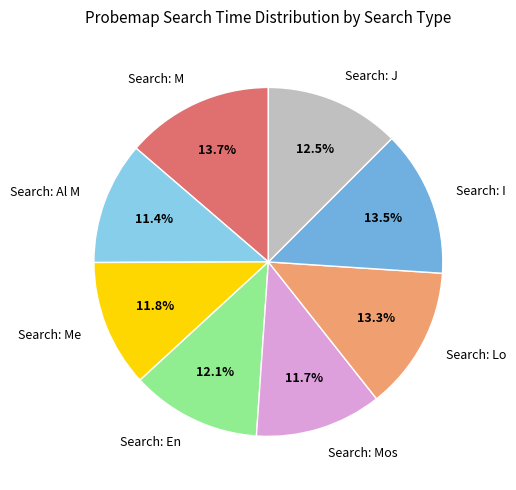

Approximately how many times larger is the value at Search: Lo compared to Search: M?

1.0